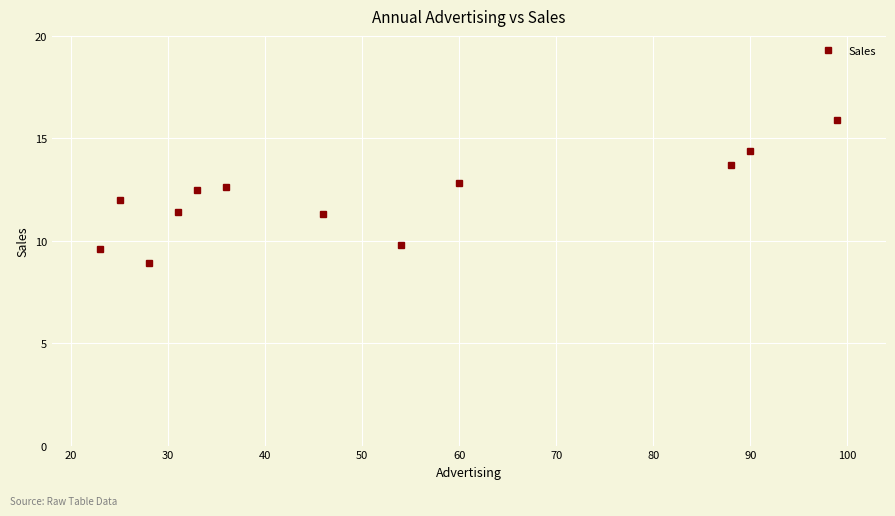

What is the smallest value displayed?

8.9